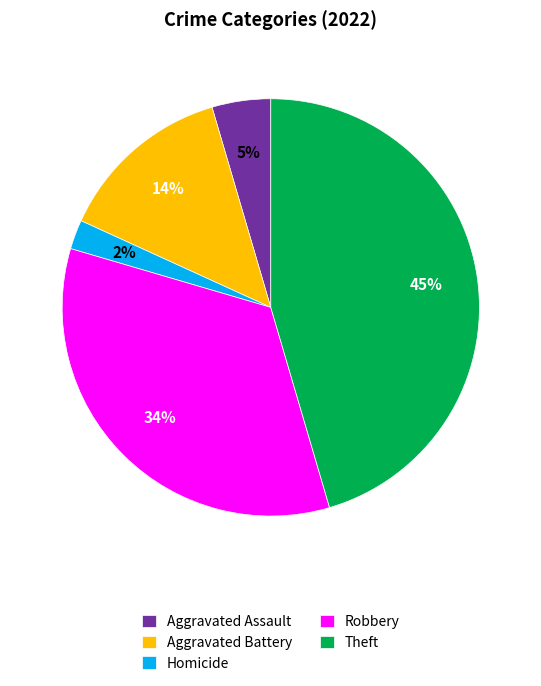

Is there any slice that represents more than half of the pie?

No